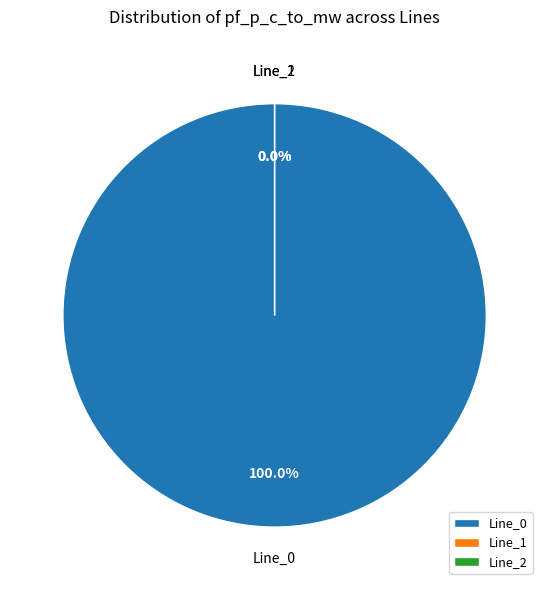

To the nearest percent, what is the difference between the Line_2 and Line_0 slice percentages?

100%